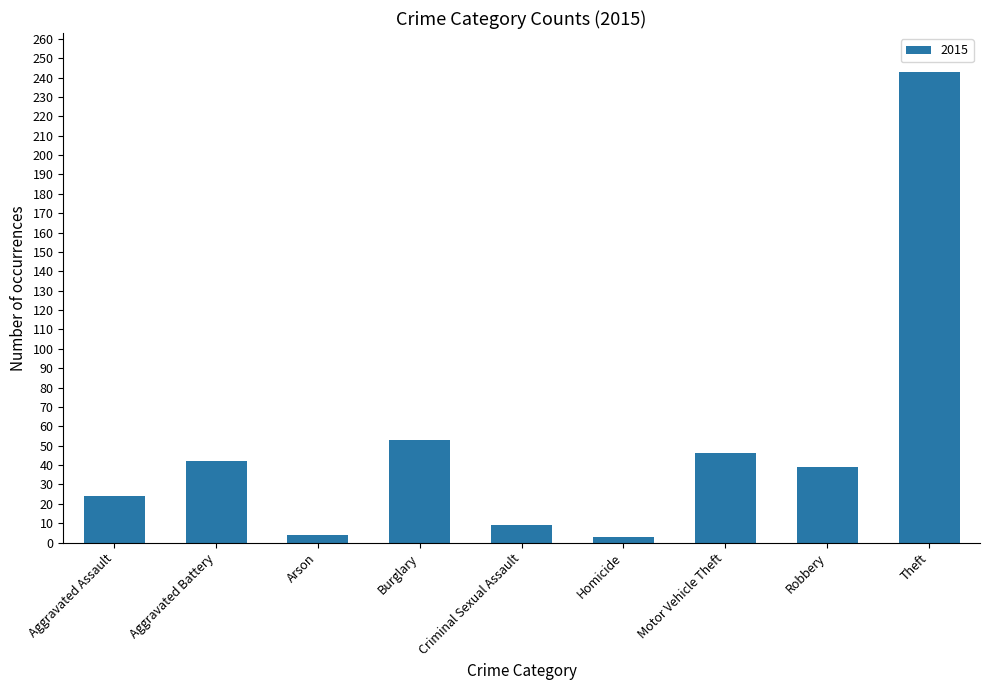

What is the sum of all values?

463